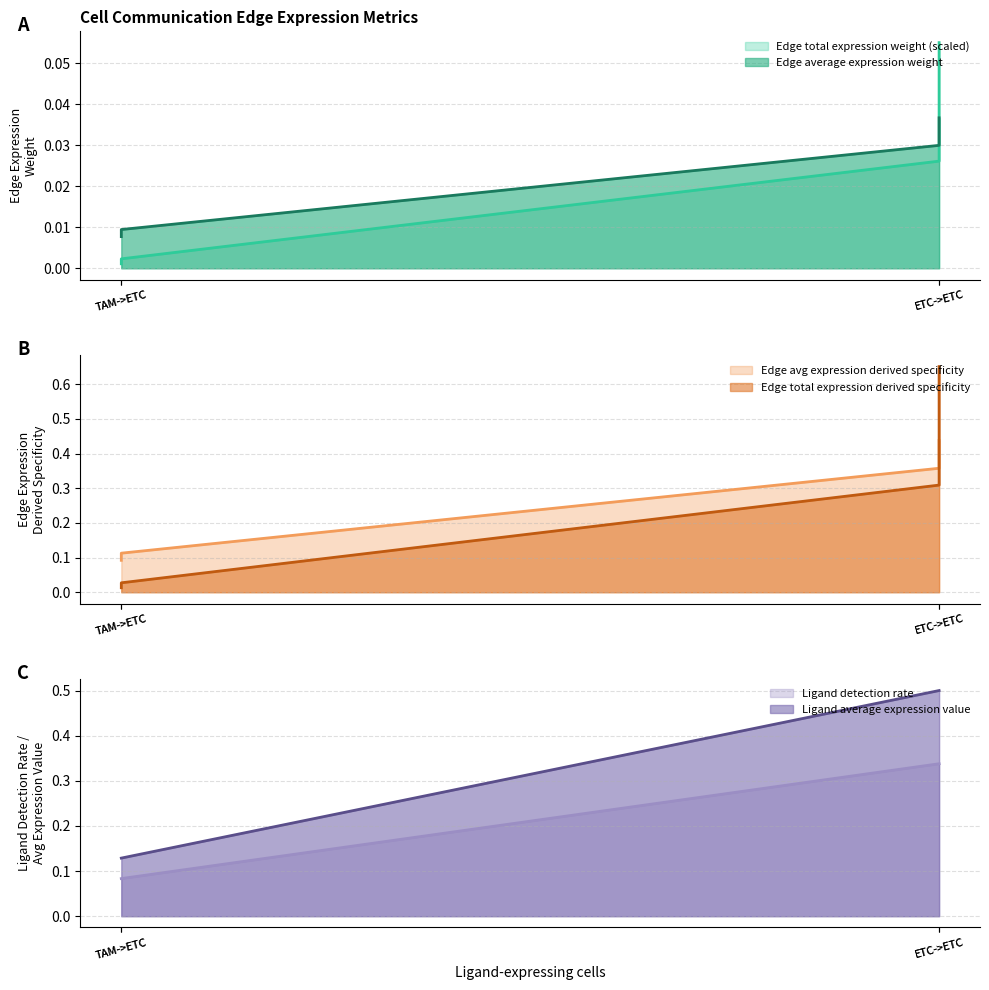

True or false: Ligand detection rate has more than 2 interior local peaks.

False